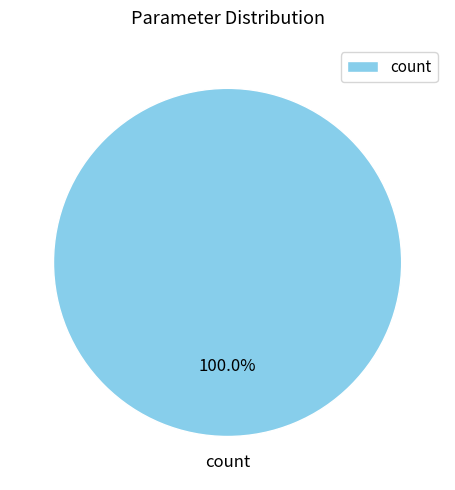

Rank the categories by value from highest to lowest.

count